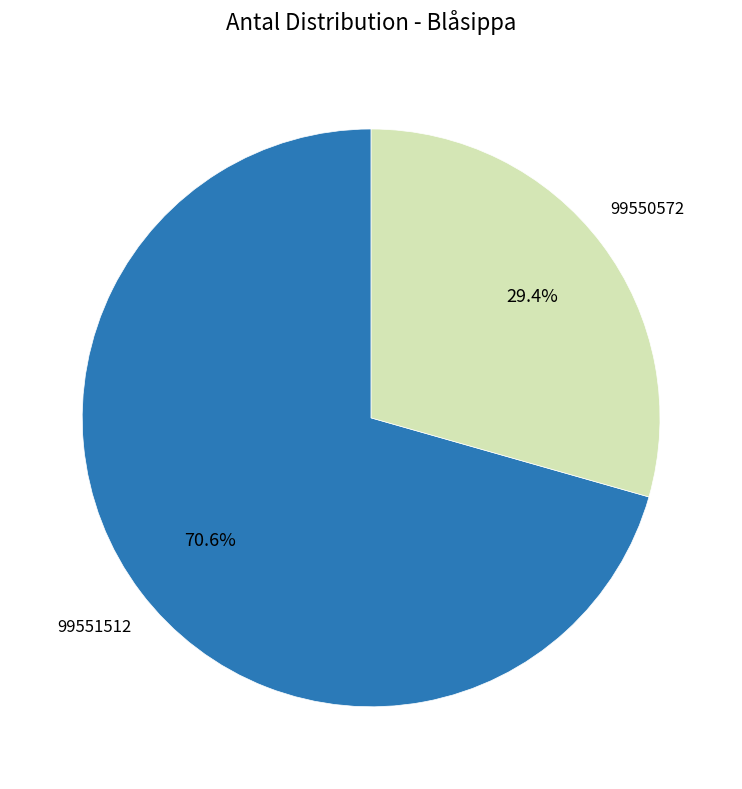

Count the number of slices in the pie.

2